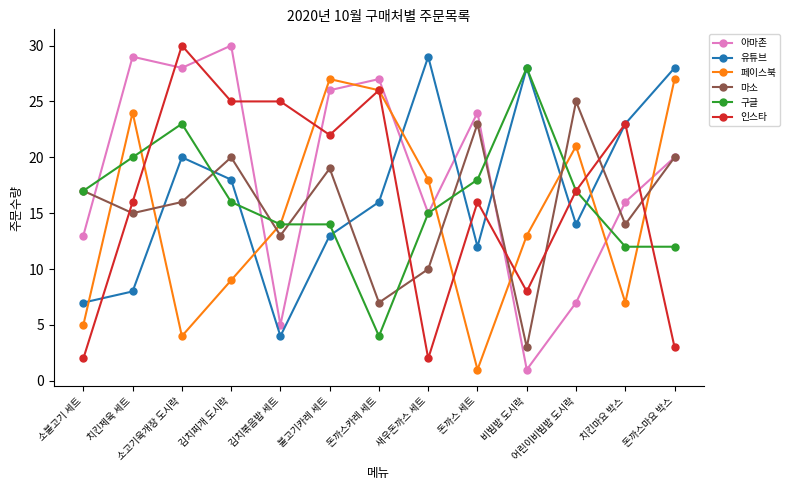

Is the value of 인스타 at 치킨제육 세트 greater than the value of 마소 at 치킨제육 세트?

Yes